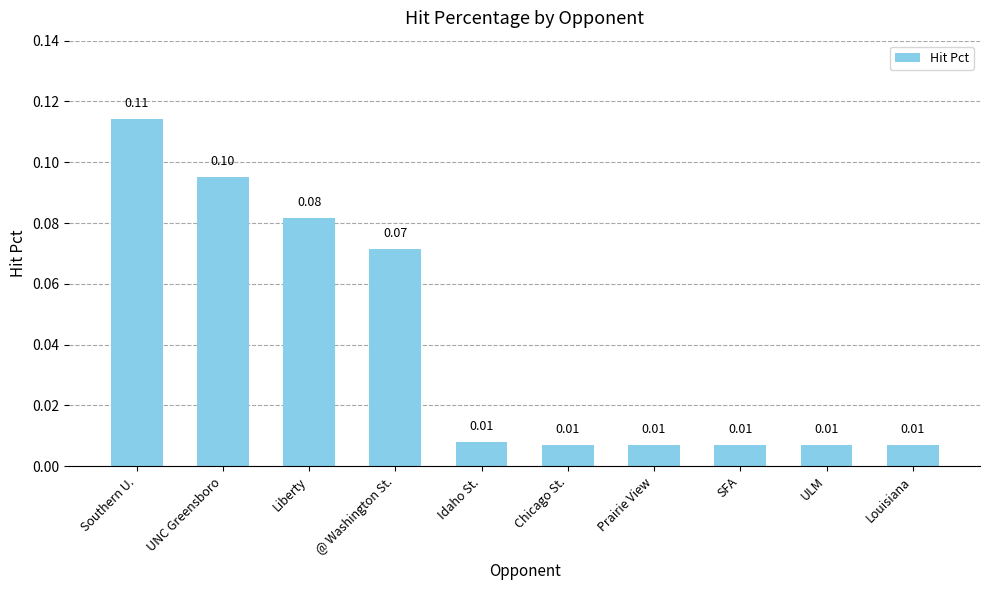

What is the label of the 3rd bar from the right?

SFA